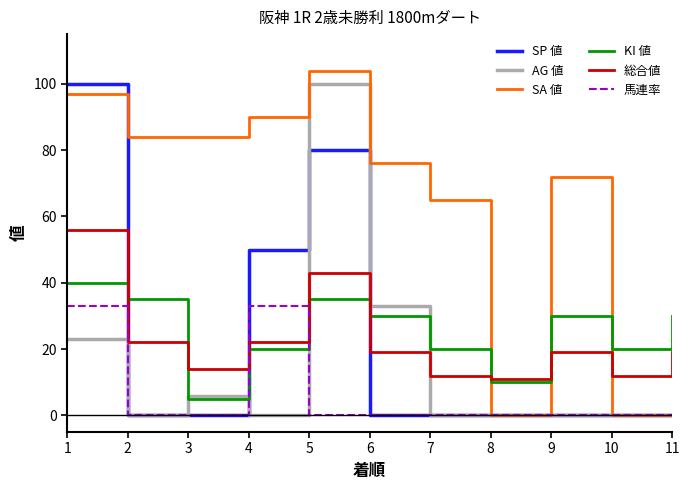

True or false: SP 値 and KI 値 cross at least once.

True